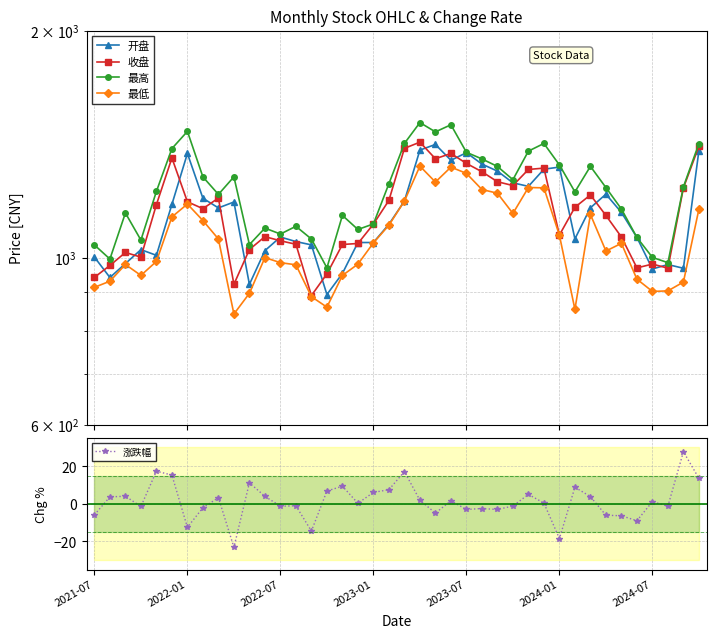

Reading left to right, extract all data points from this chart.

开盘: 1001.6	941.1	982.0	1024.6	1007.0	1176.7	1374.4	1198.7	1163.9	1185.0	921.5	1021.6	1064.9	1050.2	1039.6	893.5	952.8	1047.1	1047.2	1107.1	1188.5	1388.6	1412.7	1345.9	1377.6	1330.5	1302.3	1256.5	1243.0	1309.8	1318.4	1058.8	1164.3	1213.7	1148.0	1063.5	966.0	979.1	968.0	1386.7
收盘: 941.5	976.3	1015.8	1001.4	1175.6	1355.5	1185.8	1161.2	1199.3	921.8	1025.1	1066.1	1052.7	1041.6	890.6	951.6	1040.9	1044.1	1107.7	1191.0	1396.0	1422.5	1352.3	1374.2	1333.2	1299.8	1260.7	1246.1	1308.8	1314.2	1071.3	1166.1	1210.9	1137.4	1065.0	969.1	980.4	968.3	1237.2	1405.1
最高: 1039.4	995.7	1146.0	1055.0	1224.2	1395.0	1470.2	1279.4	1212.9	1279.7	1040.6	1094.3	1074.7	1100.3	1058.5	969.3	1137.5	1089.7	1108.3	1253.3	1417.0	1510.2	1467.9	1500.1	1379.3	1351.6	1321.0	1268.7	1384.2	1416.9	1327.0	1222.3	1321.3	1238.5	1159.9	1063.5	1000.6	984.7	1241.2	1416.5
最低: 913.3	930.5	979.2	947.1	988.5	1132.3	1177.7	1119.8	1058.5	841.8	896.7	1000.0	984.8	978.3	887.7	859.6	947.1	980.3	1046.1	1103.9	1188.5	1322.2	1259.5	1318.2	1293.3	1231.2	1217.3	1144.4	1238.7	1237.3	1070.7	853.9	1140.9	1020.3	1044.5	936.4	901.9	903.5	928.1	1159.6
涨跌幅: -5.8	3.7	4.0	-1.4	17.4	15.3	-12.5	-2.1	3.3	-23.1	11.2	4.0	-1.2	-1.1	-14.5	6.8	9.4	0.3	6.1	7.5	17.2	1.9	-4.9	1.6	-3.0	-2.5	-3.0	-1.2	5.0	0.4	-18.5	8.8	3.9	-6.1	-6.4	-9.0	1.2	-1.2	27.8	13.6